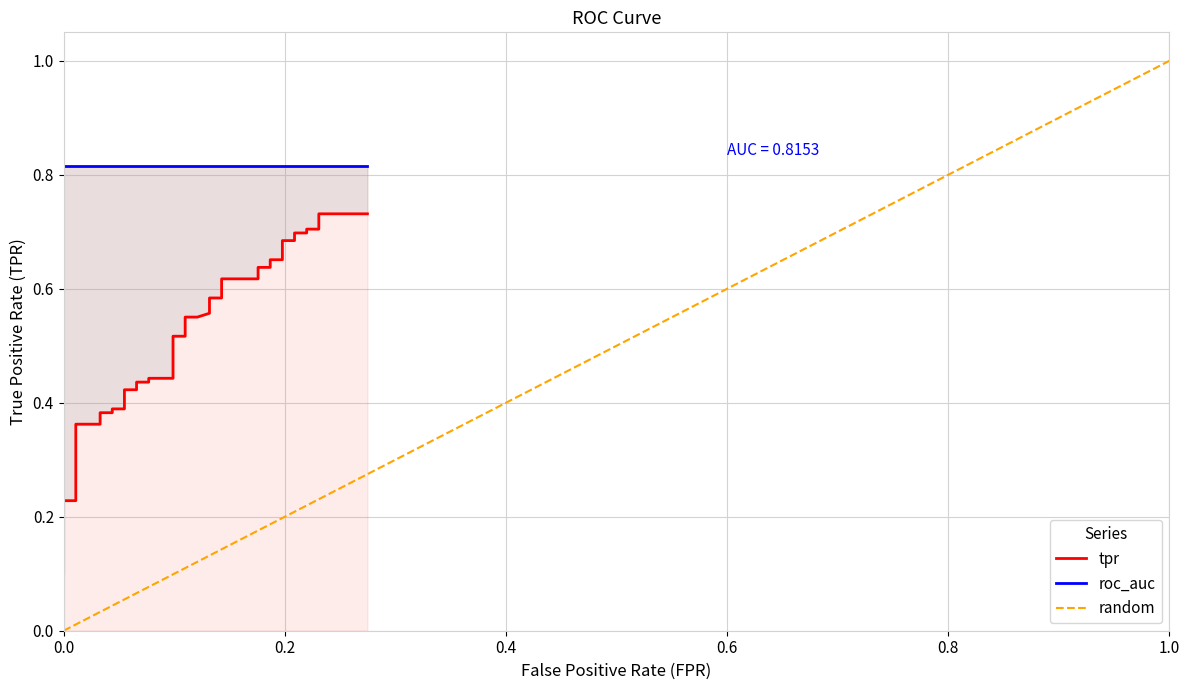

The chart shows a value of 1.0 at 29. True or false?

False